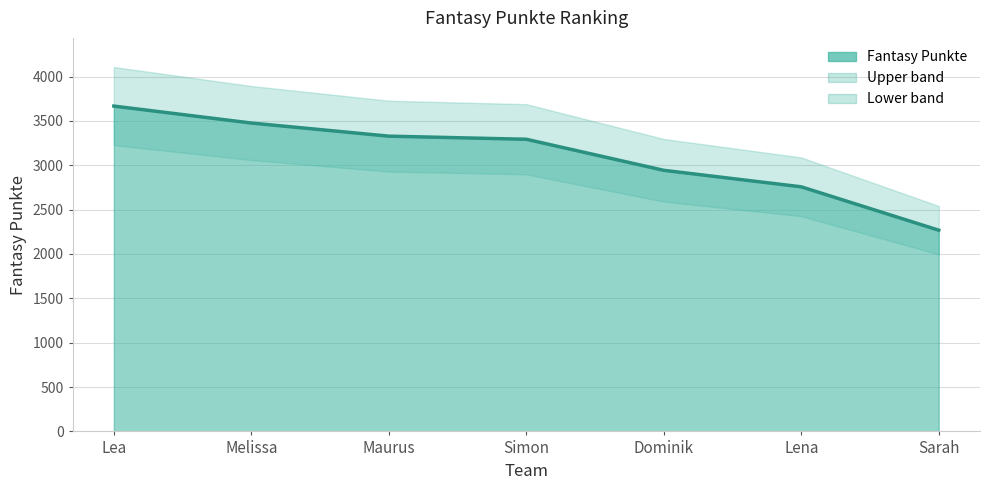

At which label does the data first exceed 3293?

Lea